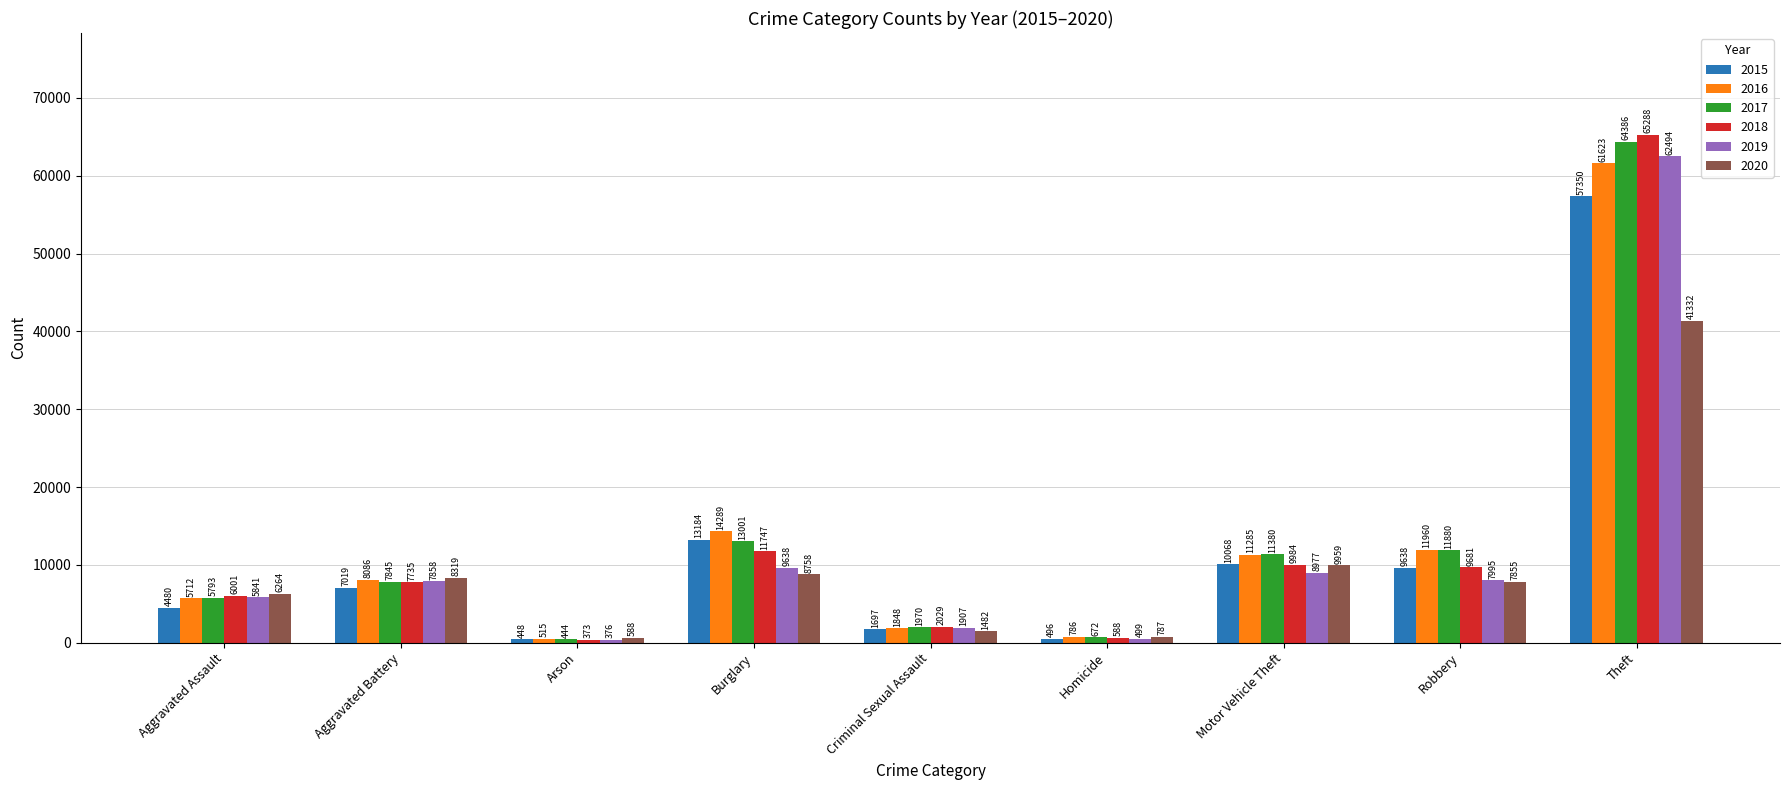

Rank the series at Aggravated Battery from highest to lowest value.

2020, 2016, 2019, 2017, 2018, 2015